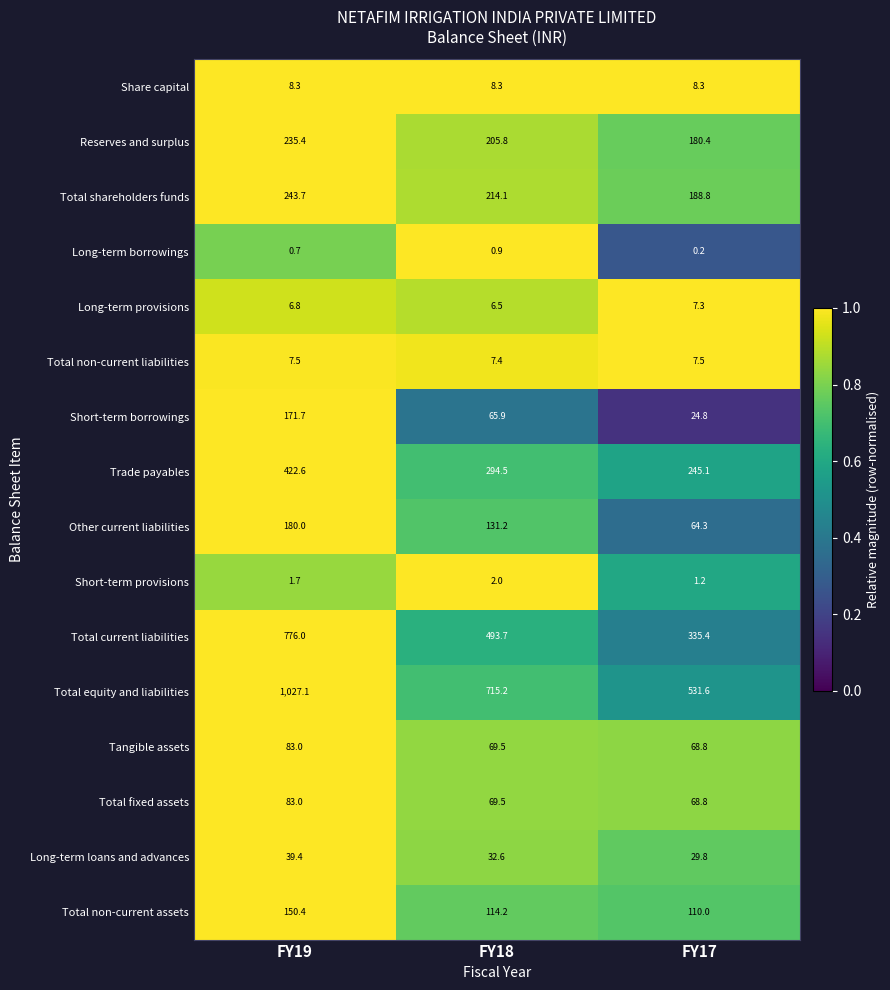

Which series has the widest spread of values?

Total equity and liabilities